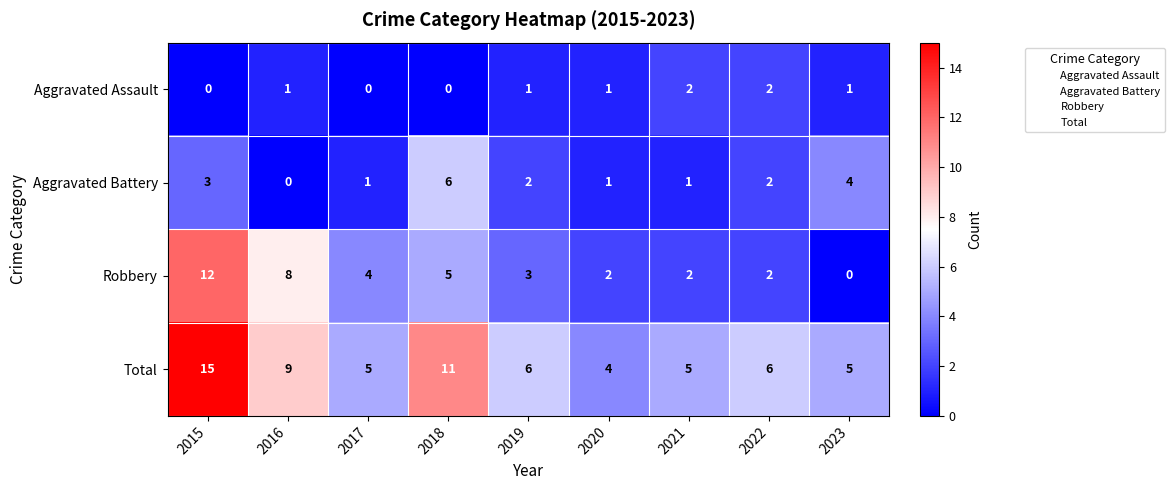

Which series has the largest total across all categories?

Total